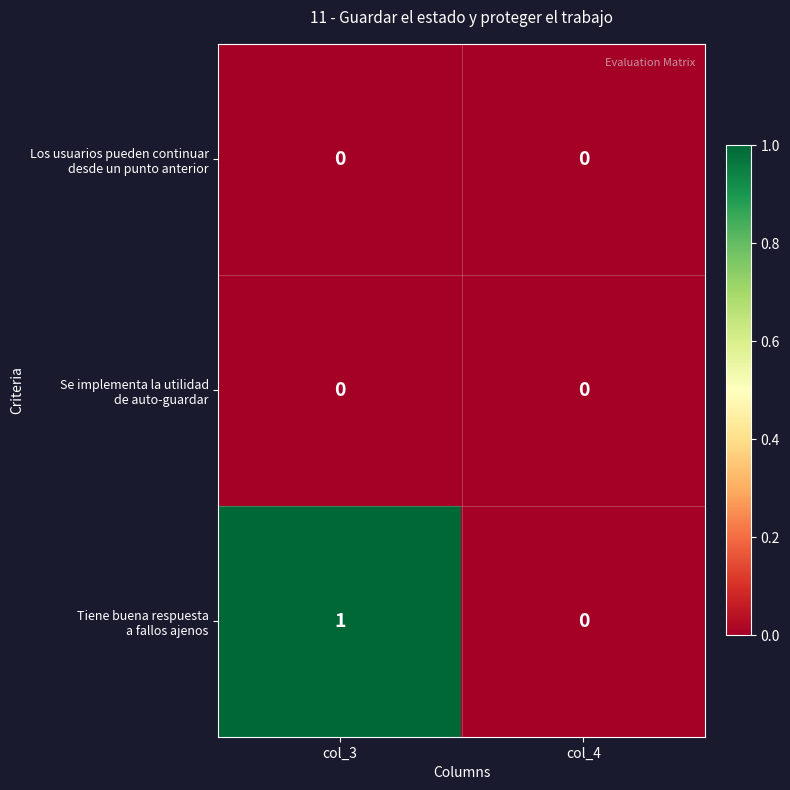

What is the spread (max minus min) of values at col_3?

1